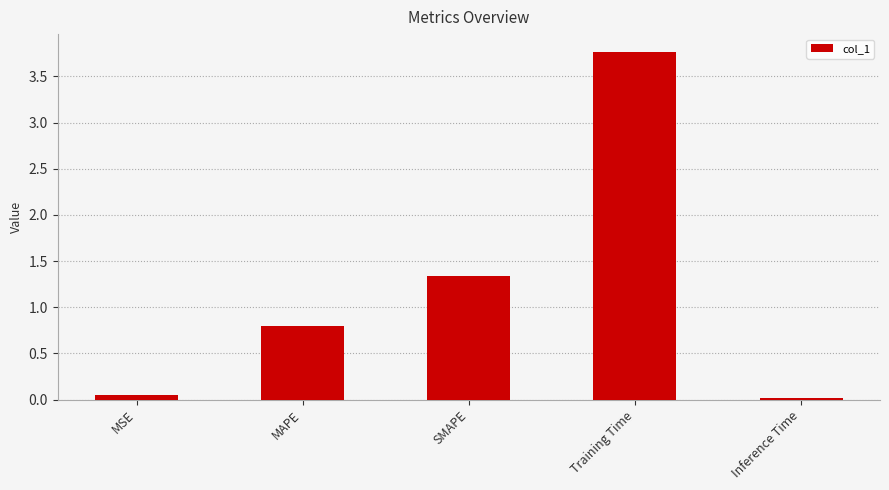

Rank the categories by value from lowest to highest.

Inference Time, MSE, MAPE, SMAPE, Training Time